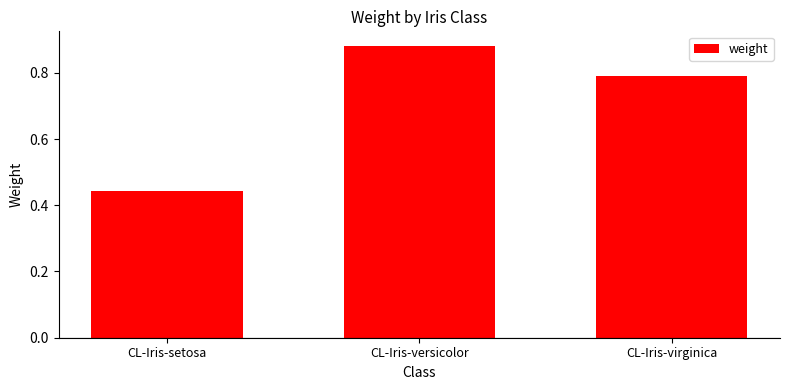

What is the label of the 2nd bar from the left?

CL-Iris-versicolor